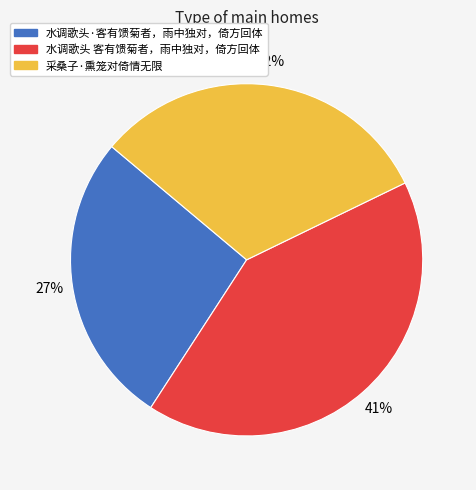

Is 采桑子·熏笼对倚情无限 the majority of the pie?

No